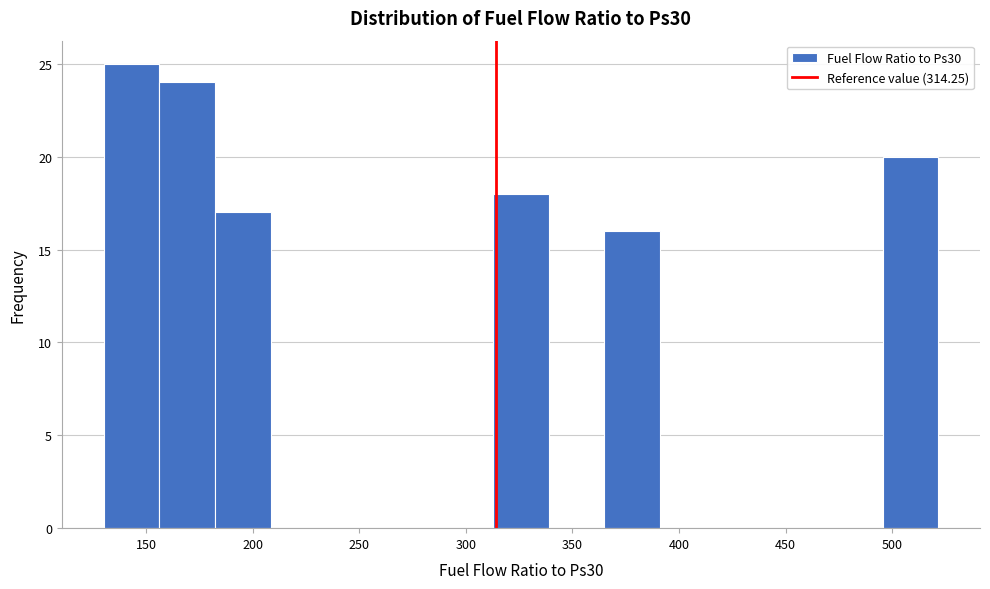

What is the height of the bar covering 315 to 340 on the x-axis? Neither the bar edges nor the heights are printed on the chart, so give them approximately, as read against the axes.

18